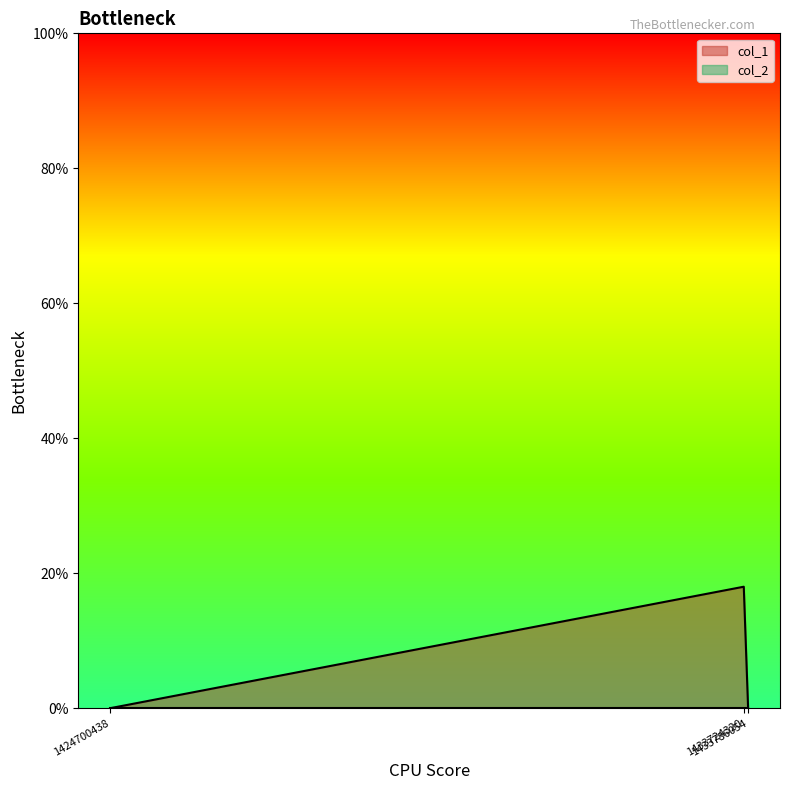

List the labels in order of value, largest first.

1433724320, 1424700438, 1433786054